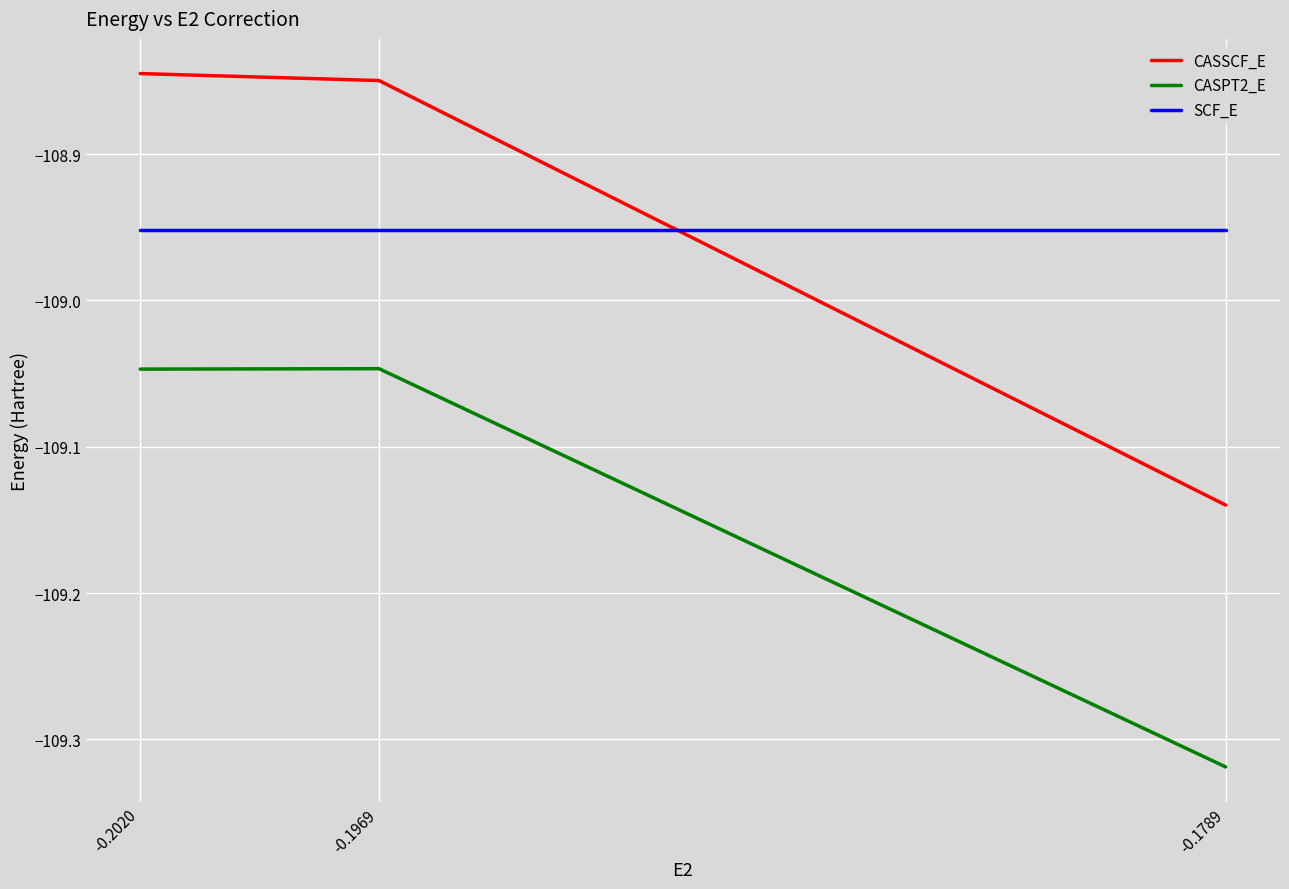

What is the value of the SCF_E point at the 2nd from the left?

-109.0